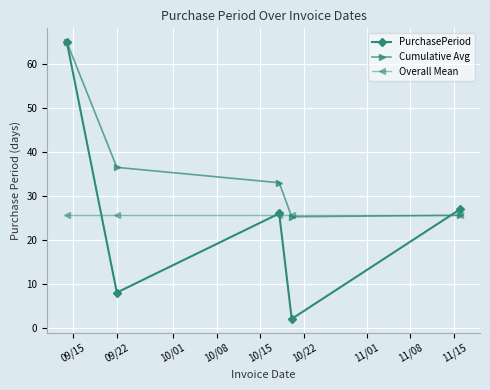

In Cumulative Avg, how many points are lower than both neighbors (excluding endpoints)?

1